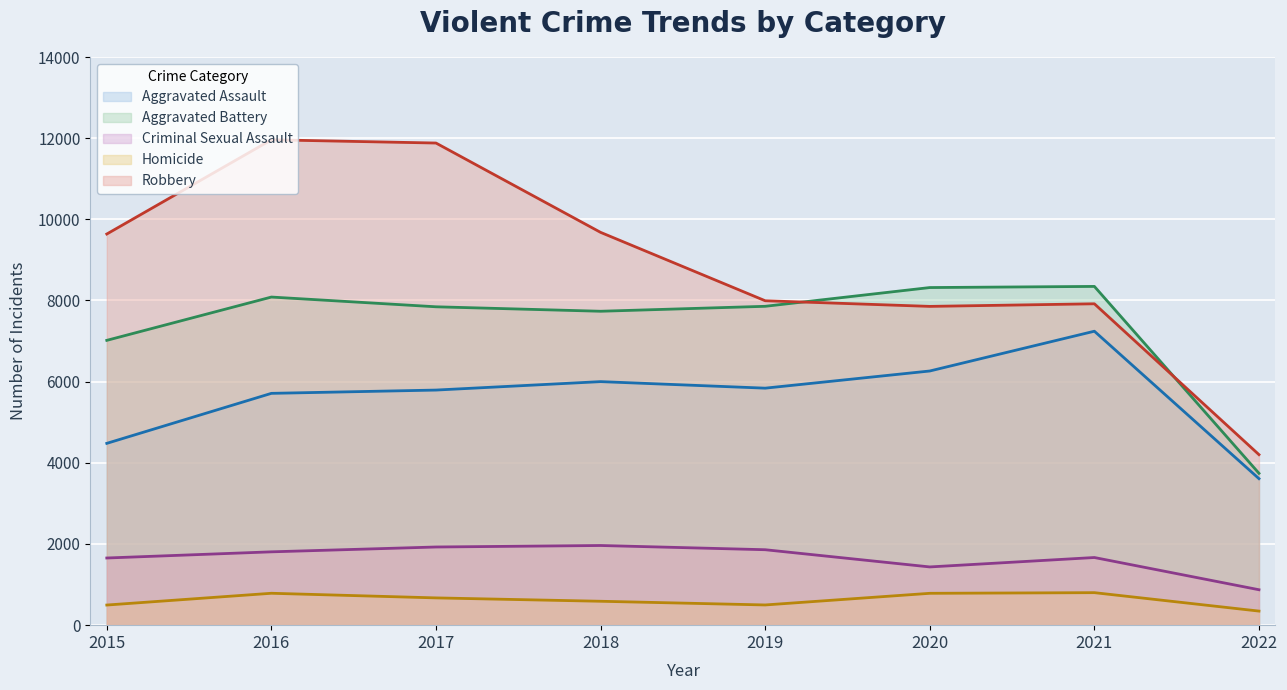

What is the smallest value displayed?

347